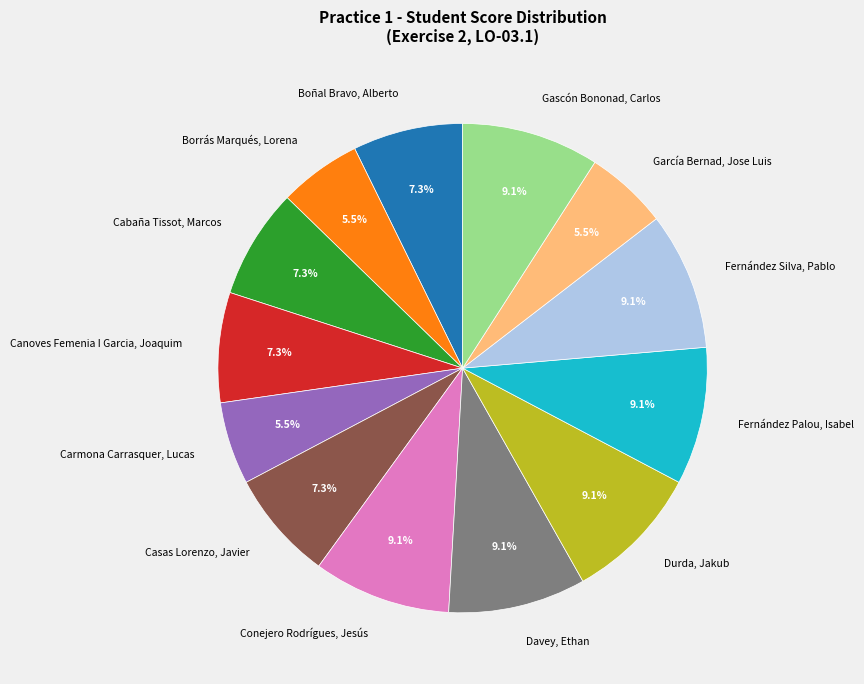

The Borrás Marqués, Lorena slice represents 16% of the pie. True or false?

False